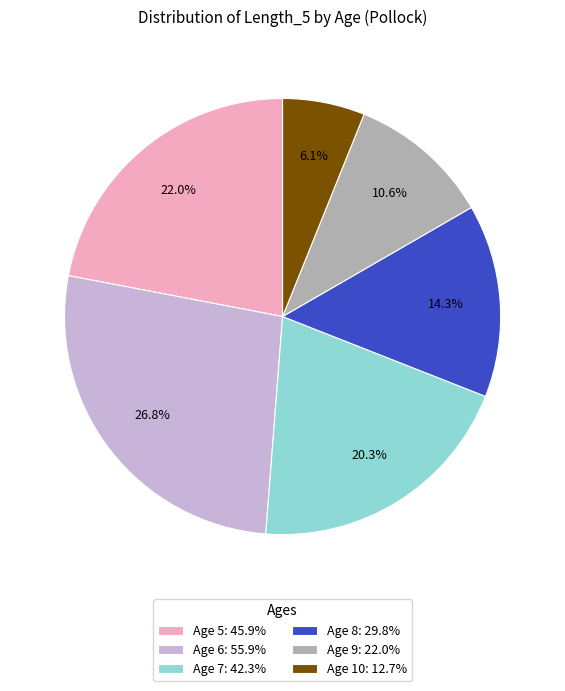

How many slices are in this pie chart?

6